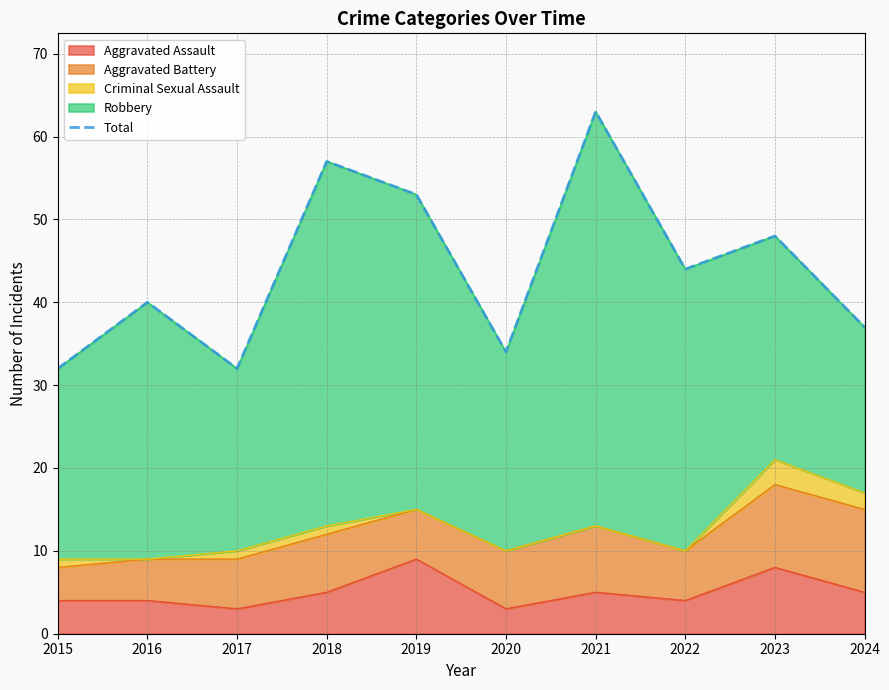

Between 2016 and 2018, which is larger?

2018